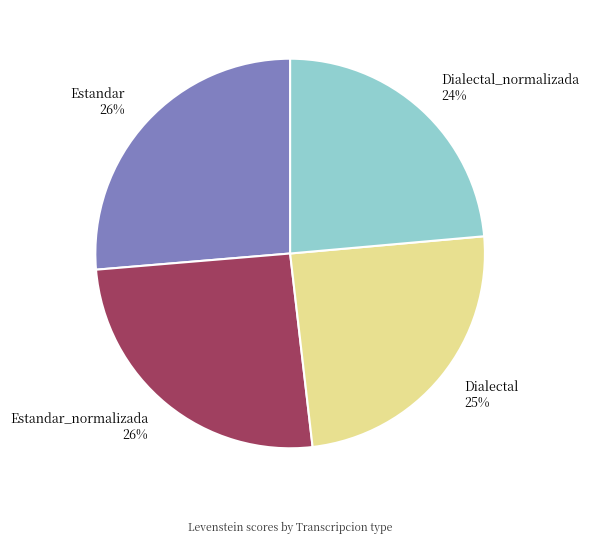

To the nearest percent, what portion does Dialectal represent?

25%